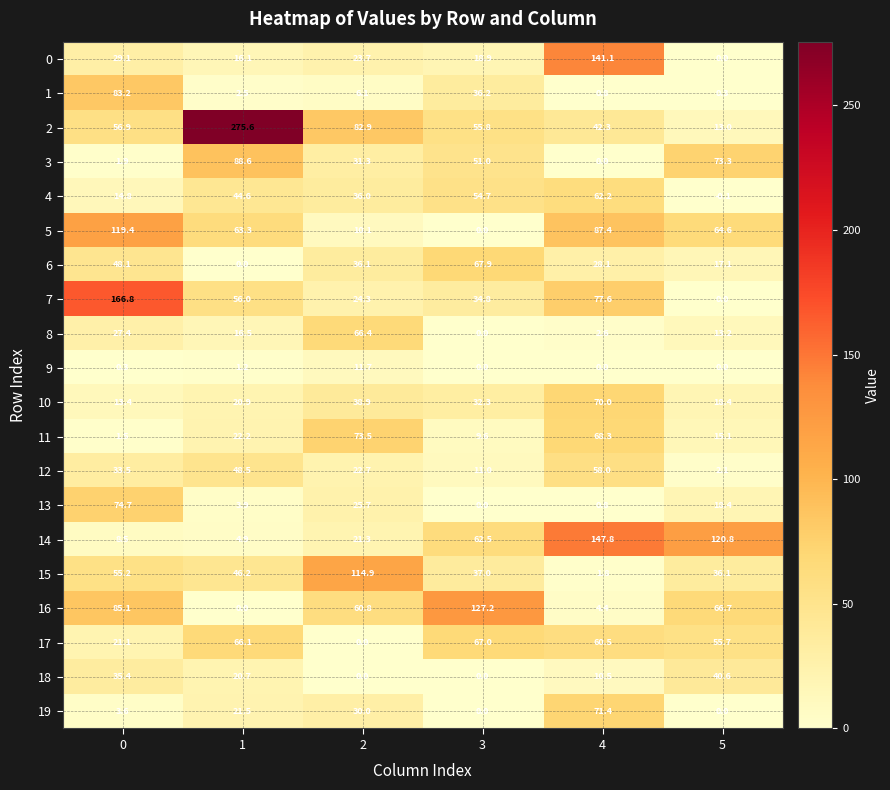

How many categories are shown in the chart?

6